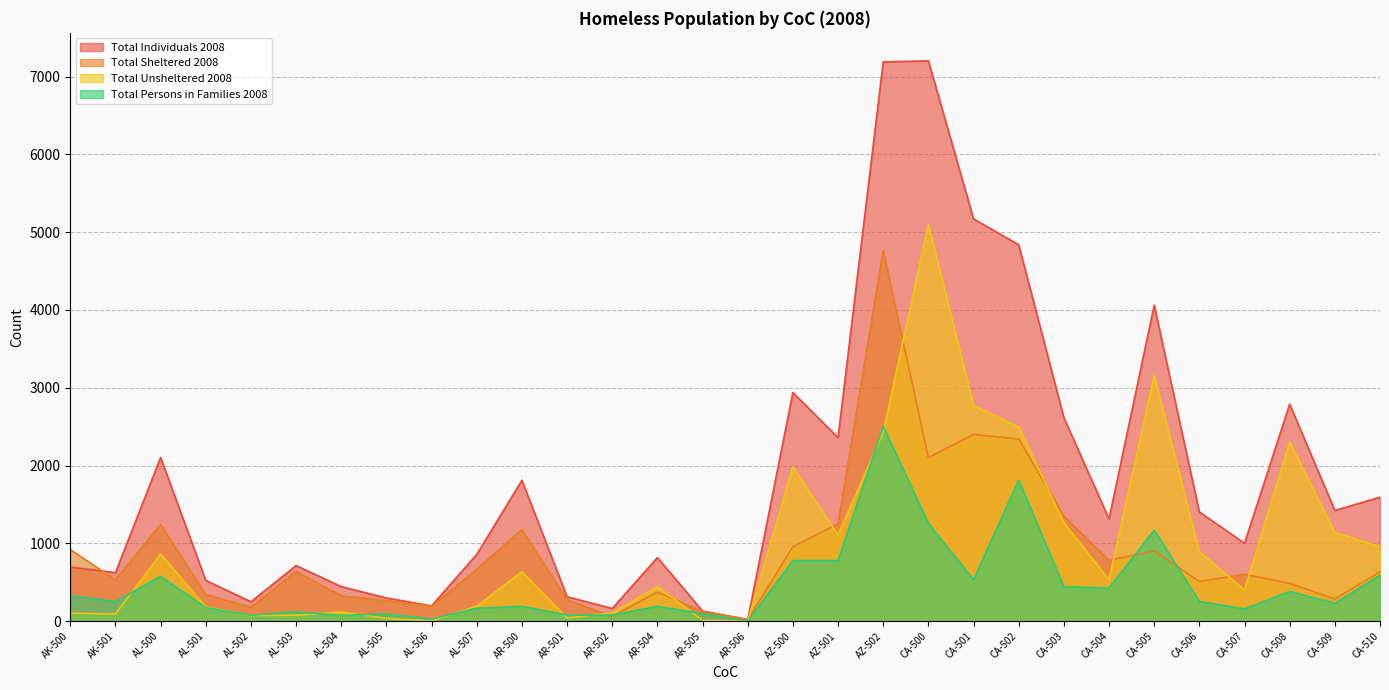

At which category does Total Persons in Families 2008 reach its first local peak?

AL-500